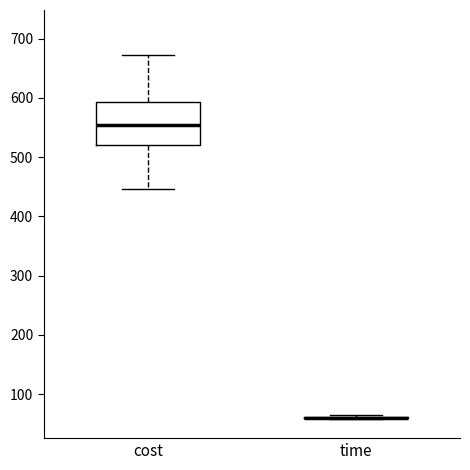

Reading left to right, transcribe this box plot: for each box, give where its median line is, the range the box spans, and where its two whiskers end, as read against the y-axis. The values are not printed on the chart, so give them approximately, as read against the axis.

cost: median 550, box 520 to 590, whiskers 450 to 670
time: box collapsed to a line at 60, whiskers 60 to 60